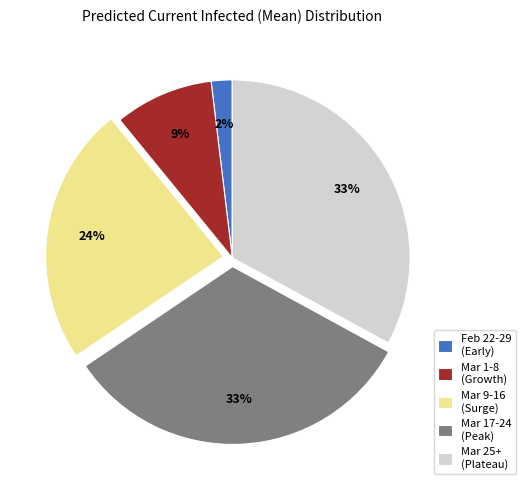

To the nearest percent, what portion does Mar 25+ (Plateau) represent?

33%